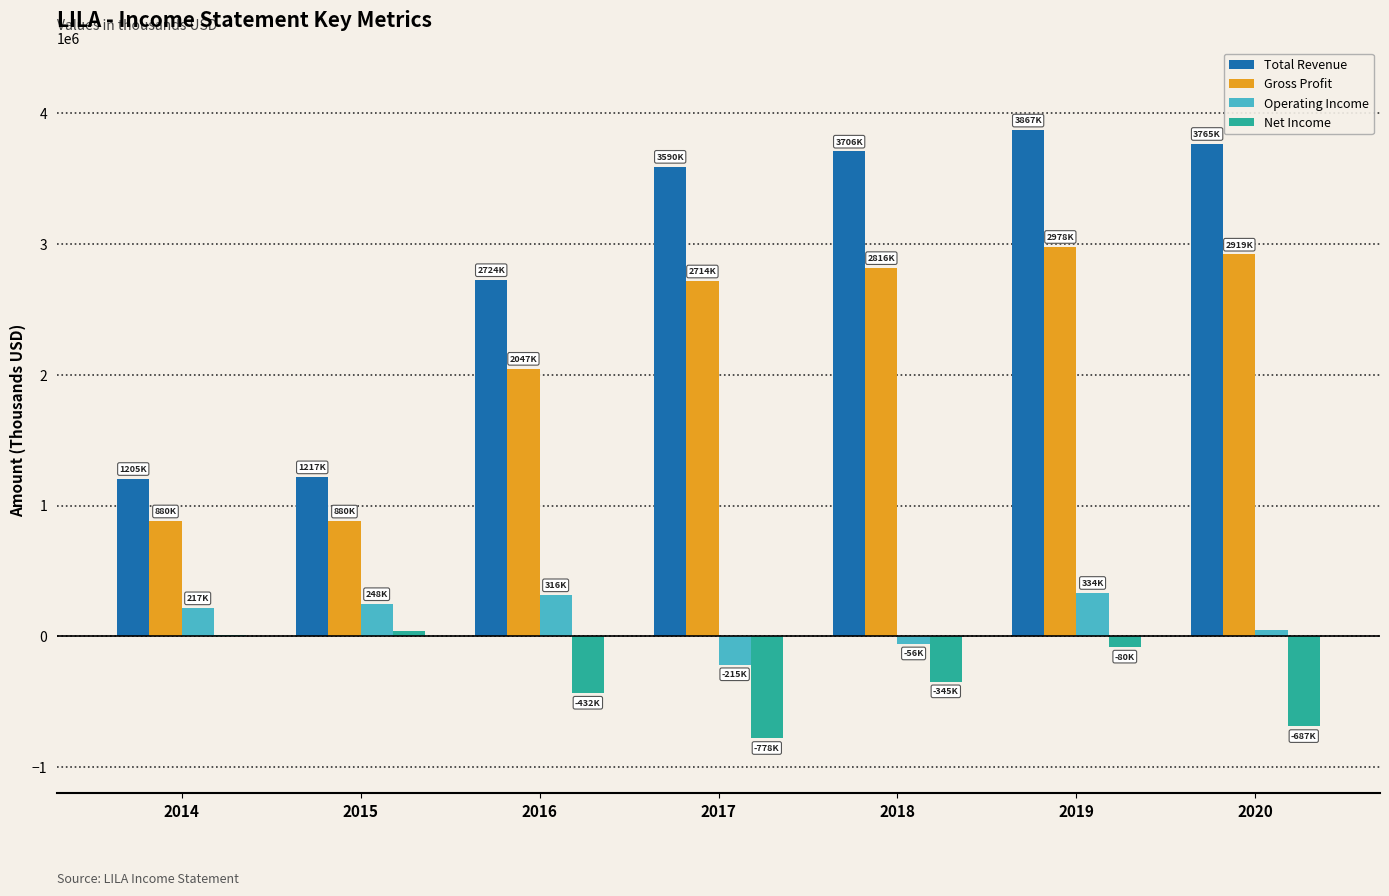

How many data points does each series have?

7